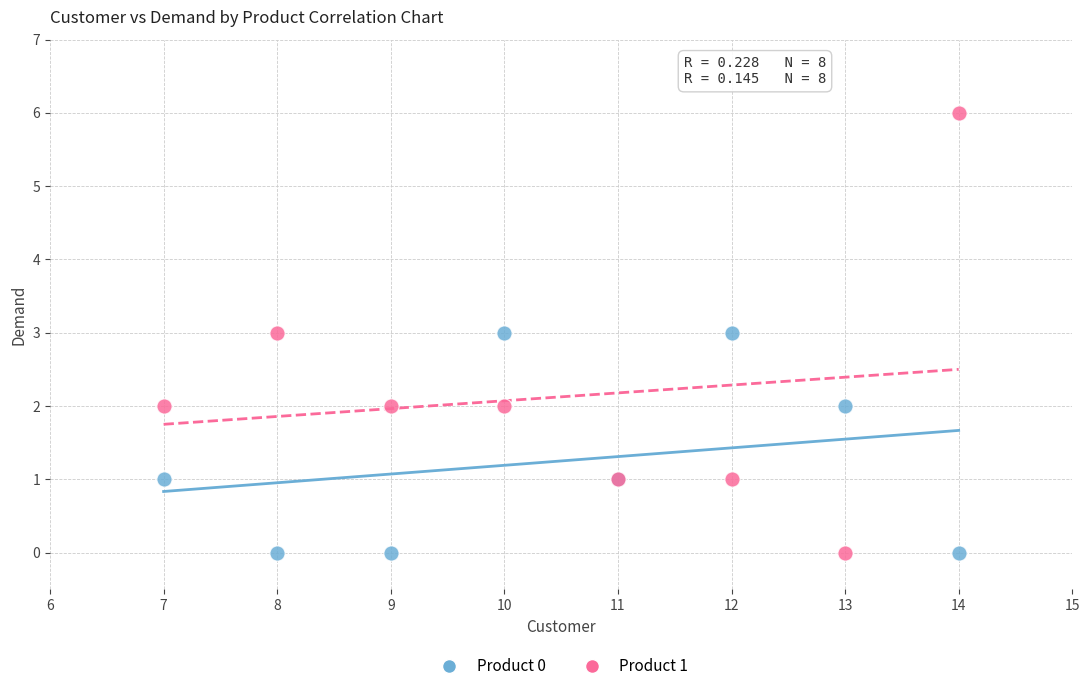

Which series reaches the maximum Y coordinate?

Product 1